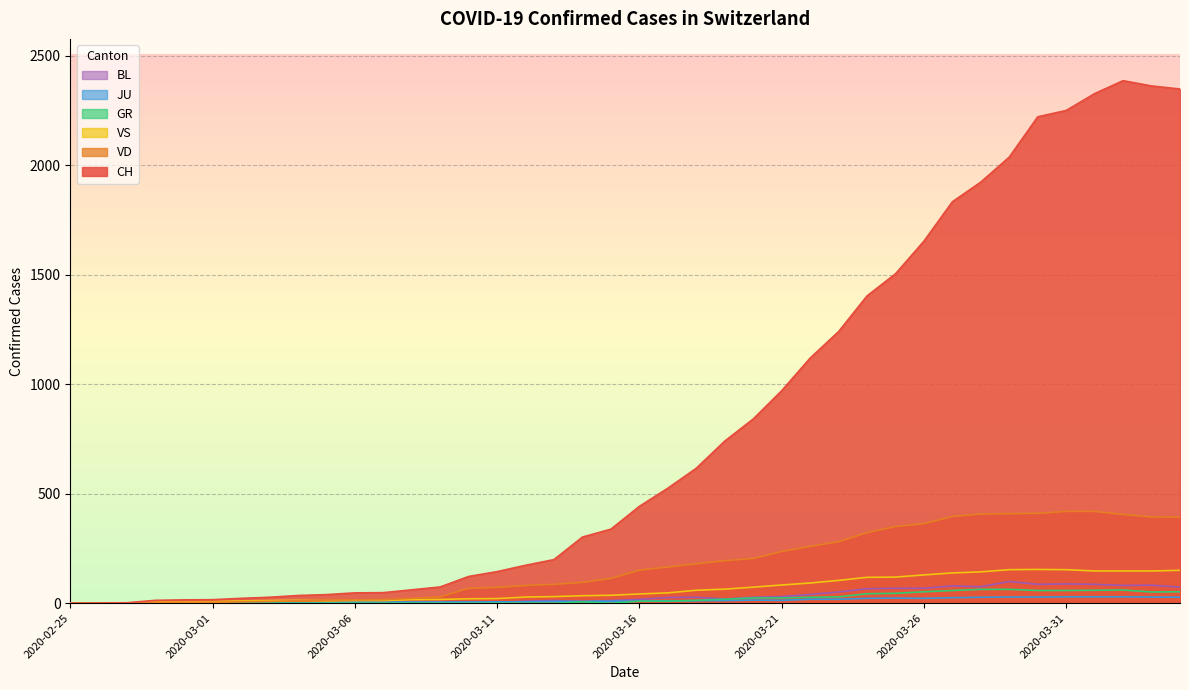

What is the label of the 16th point from the left?

2020-03-11